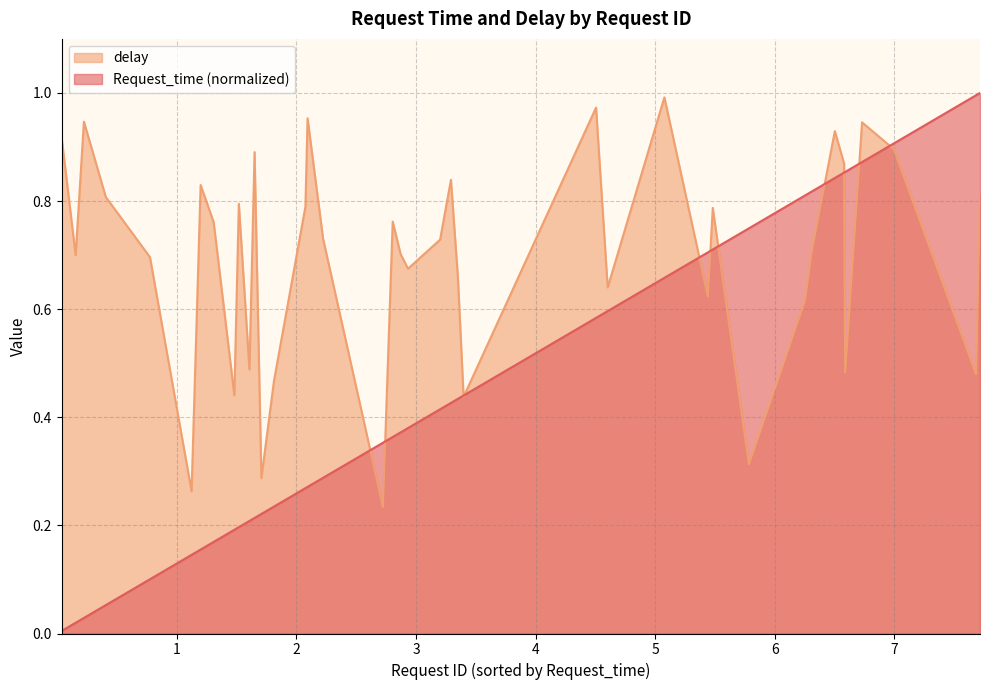

In delay, how many points are higher than both neighbors (excluding endpoints)?

12